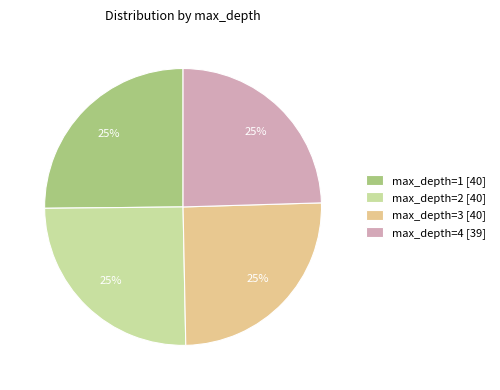

To the nearest percent, what is the average slice percentage?

25%